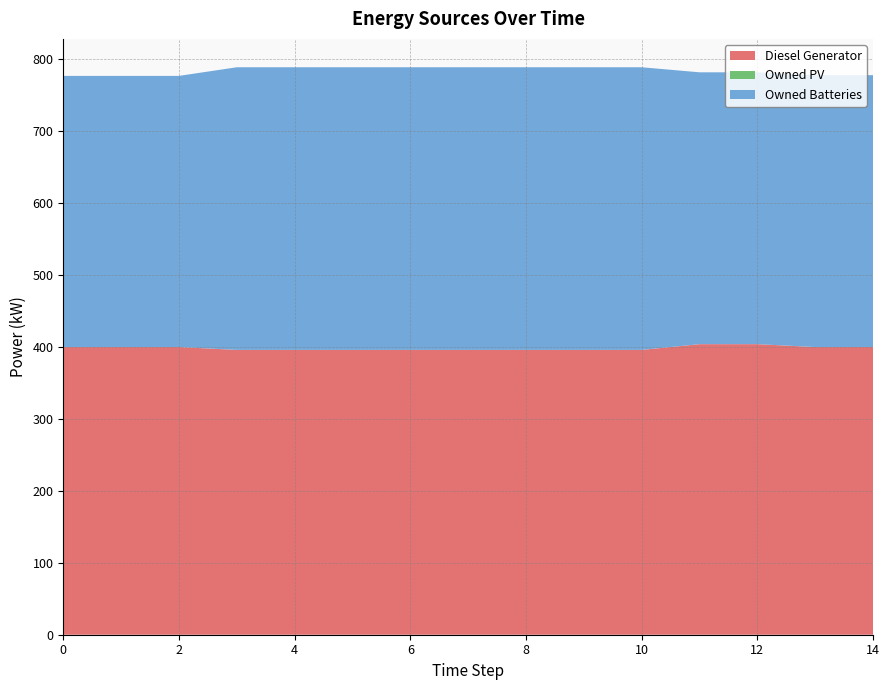

Reading right to left, what are all the values shown in this chart?

Diesel Generator: 14=400	13=400	12=404	11=404	10=396	9=396	8=396	7=396	6=396	5=396	4=396	3=396	2=400	1=400	0=400
Owned PV: 14=0	13=0	12=0	11=0	10=0	9=0	8=0	7=0	6=0	5=0	4=0	3=0	2=0	1=0	0=0
Owned Batteries: 14=378	13=378	12=378	11=378	10=393	9=393	8=393	7=393	6=393	5=393	4=393	3=393	2=377	1=377	0=377